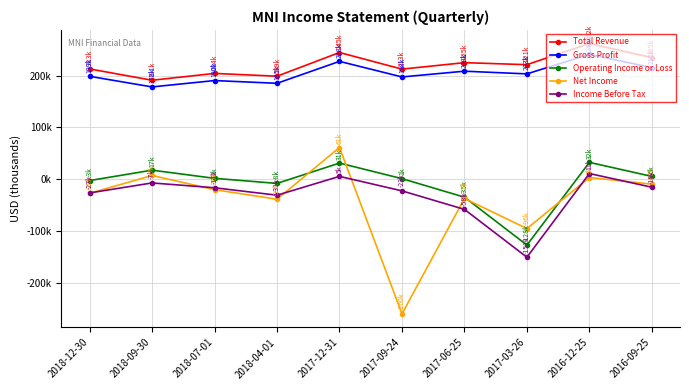

What is the average value of the Gross Profit series?

204630